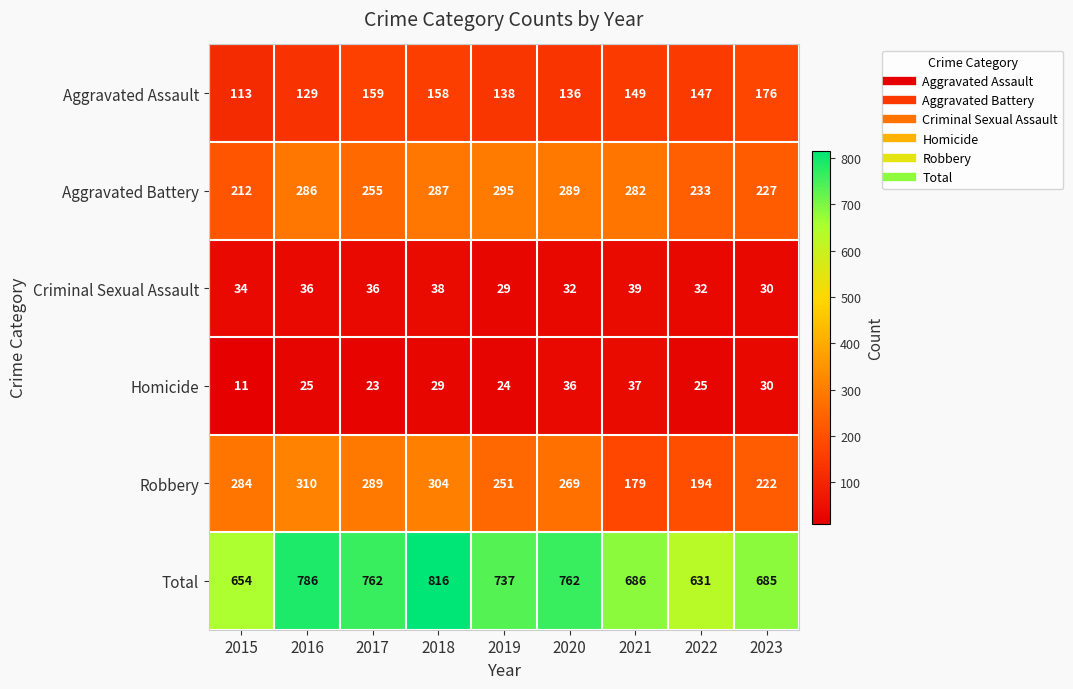

What is the minimum value for Homicide?

11